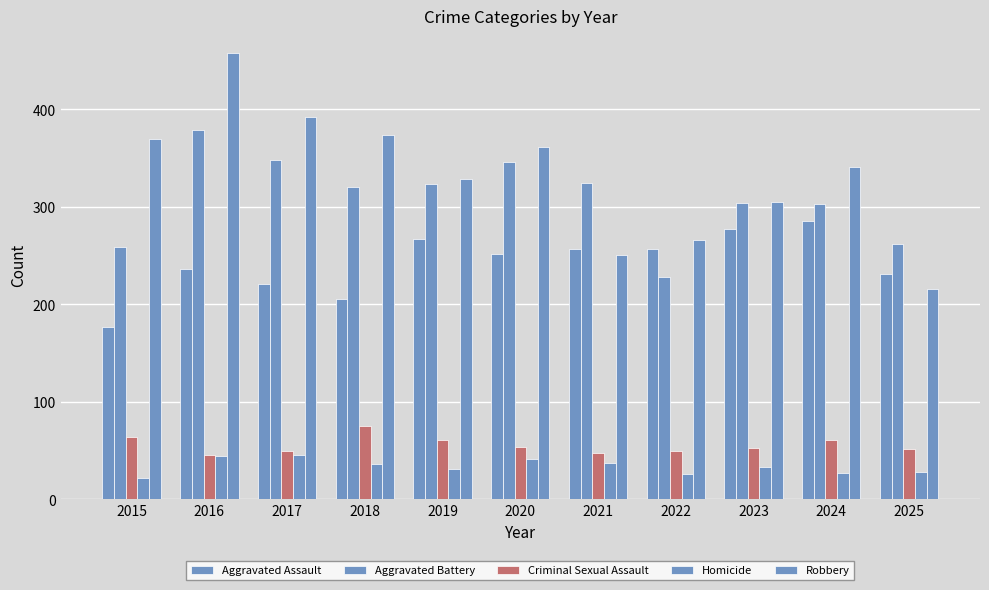

What is the smallest value displayed?

22